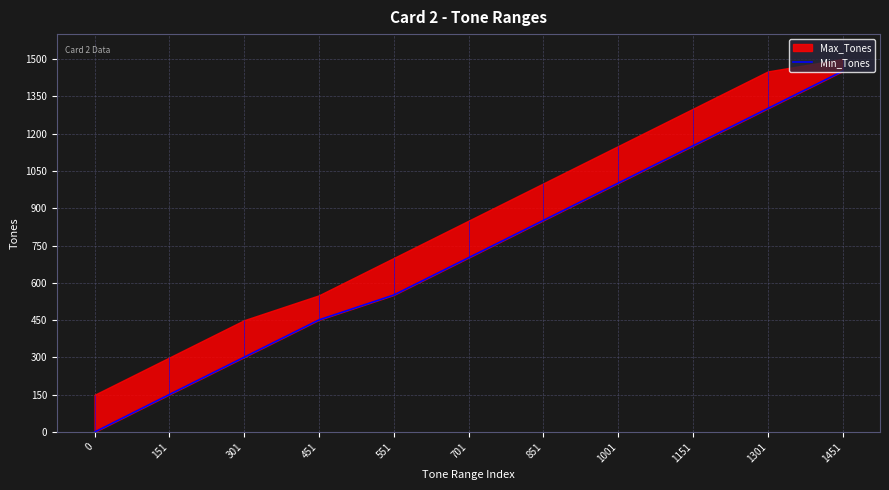

Reading right to left, extract all data points from this chart.

1451	1301	1151	1001	851	701	551	451	301	151	0